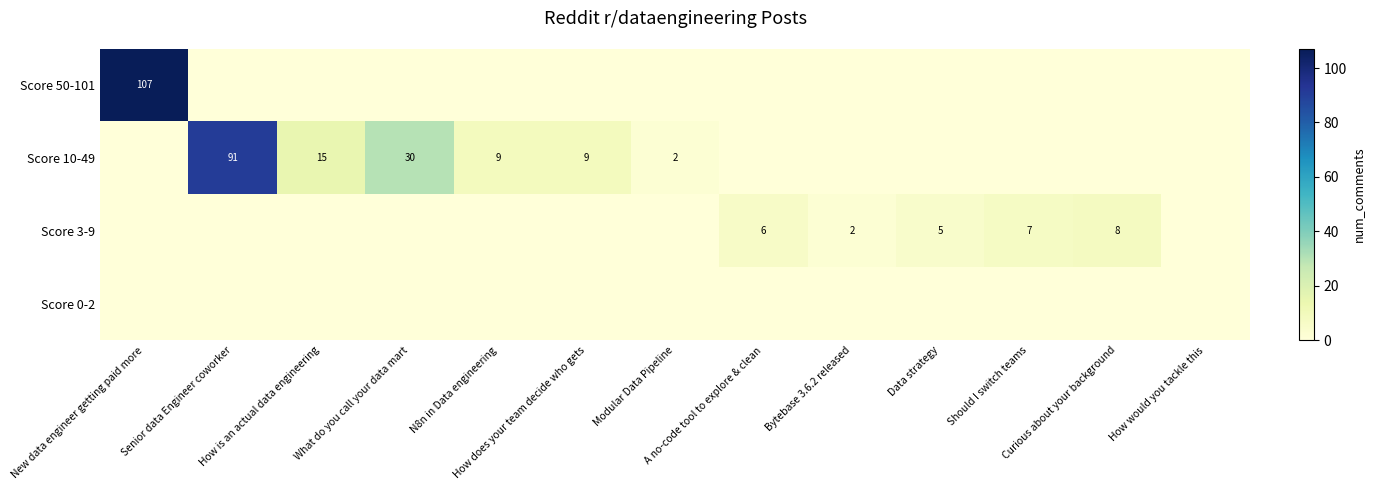

The value of Score 0-2 at Curious about your background is 0. True or false?

True